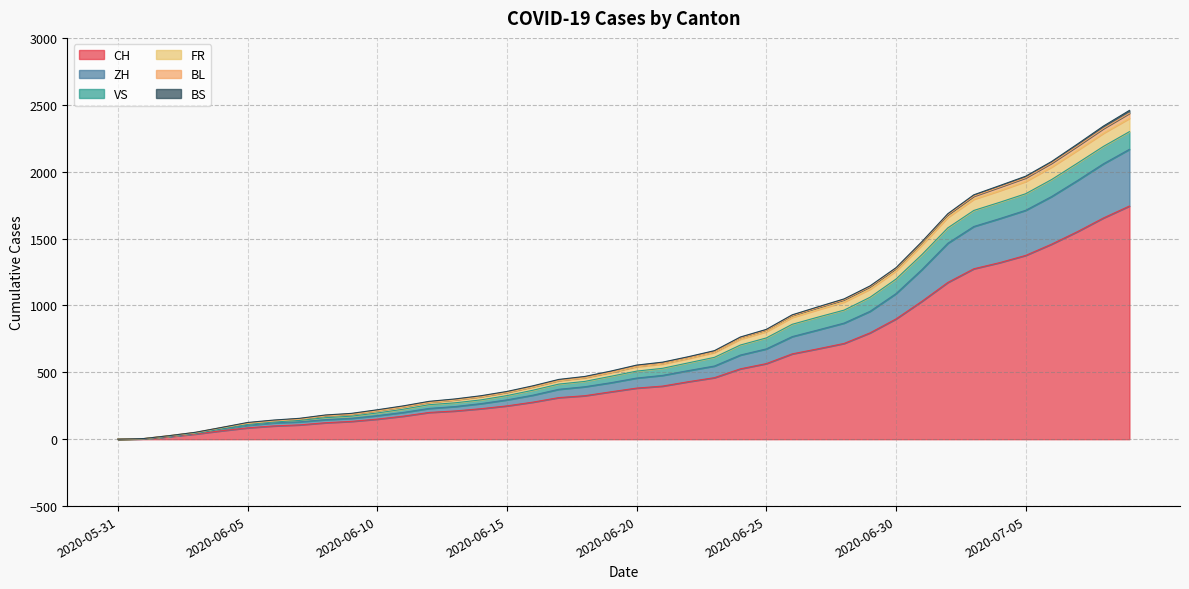

True or false: BL and FR intersect in this chart.

False